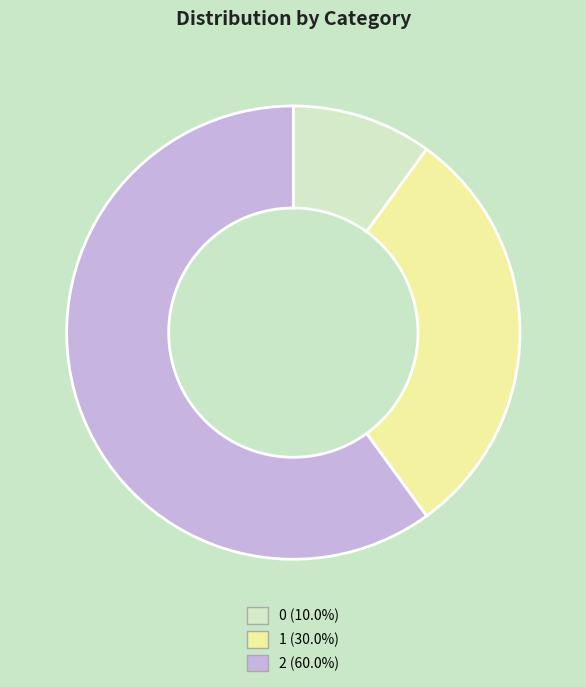

Rank the categories by value from highest to lowest.

2, 1, 0